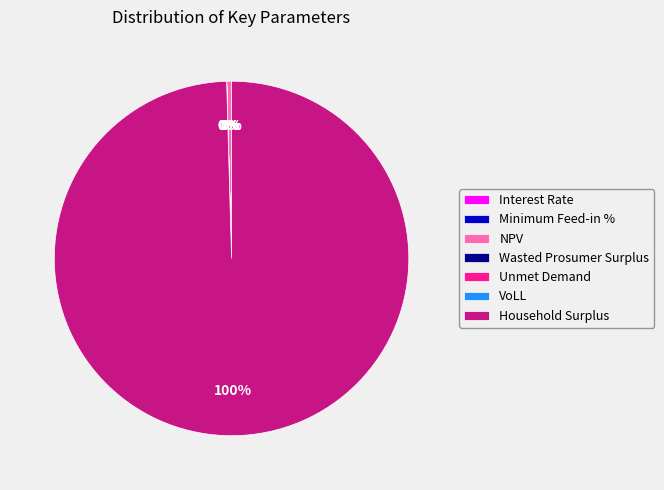

Is it true that Interest Rate is 0% of the pie?

True